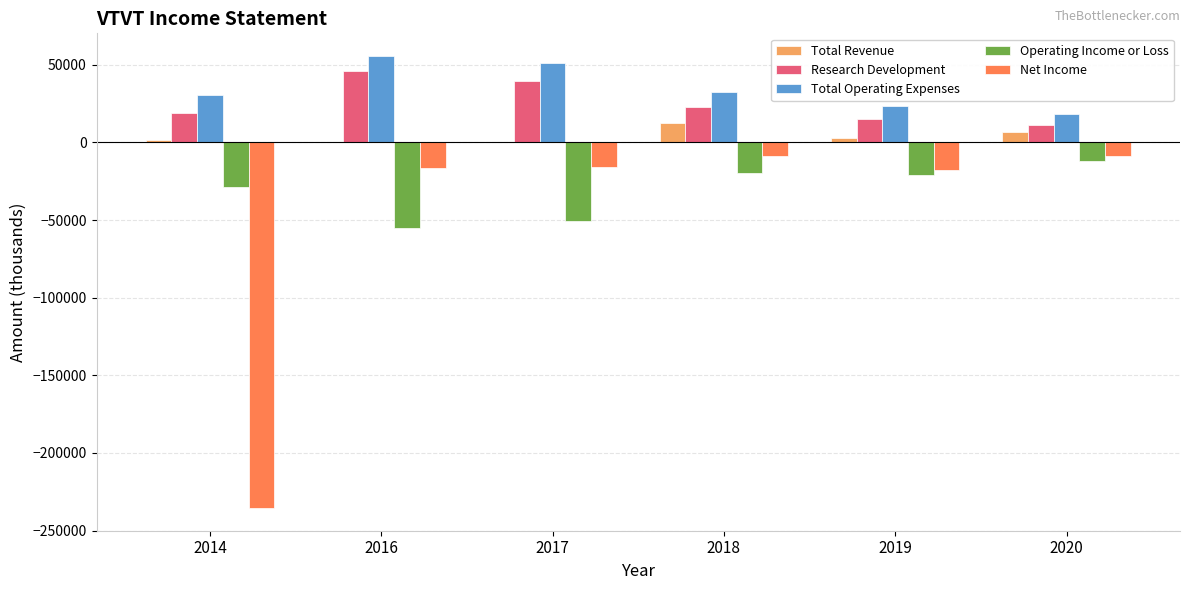

How many data points does each series have?

6